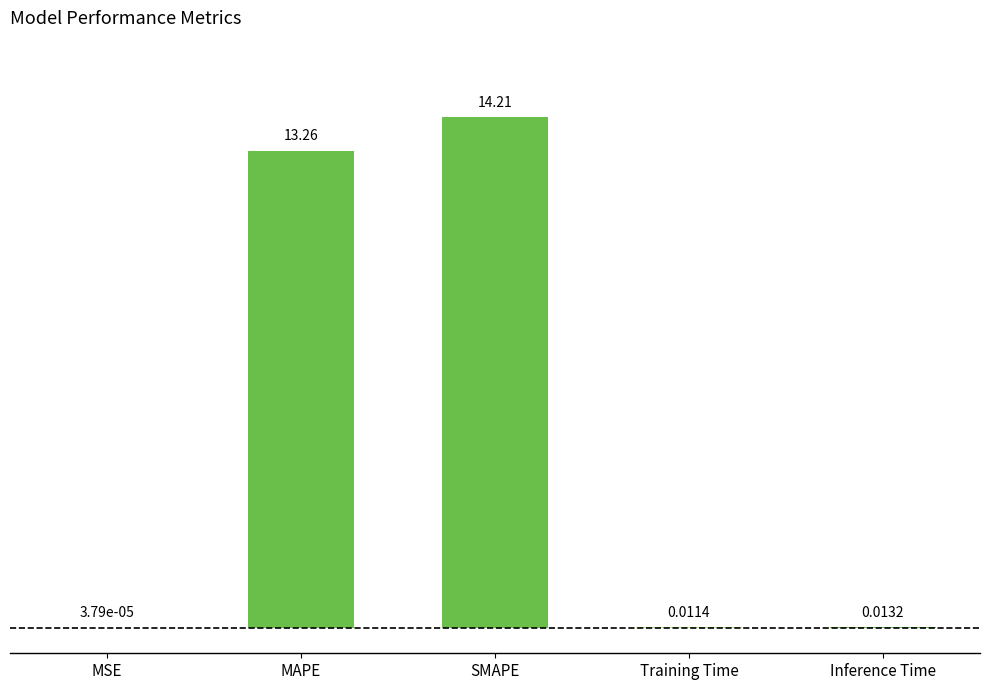

Which category has the highest value across all series?

SMAPE